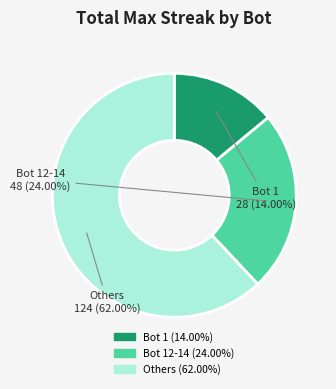

To the nearest percent, what is the difference between the largest and smallest slice percentages?

48%